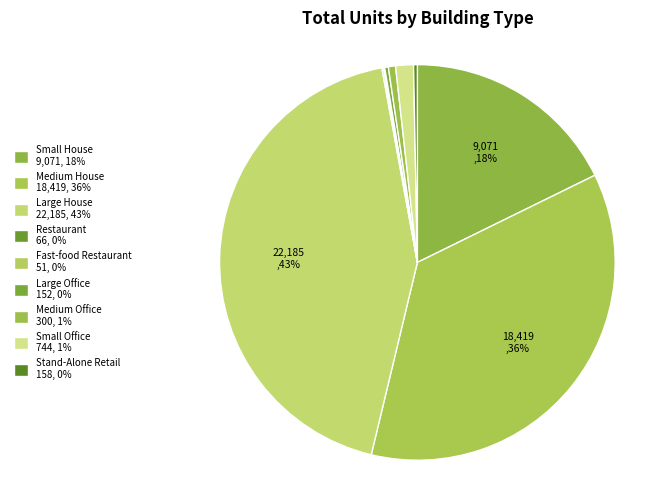

Combined, what portion of the pie is Medium House and Small House?

53.7%